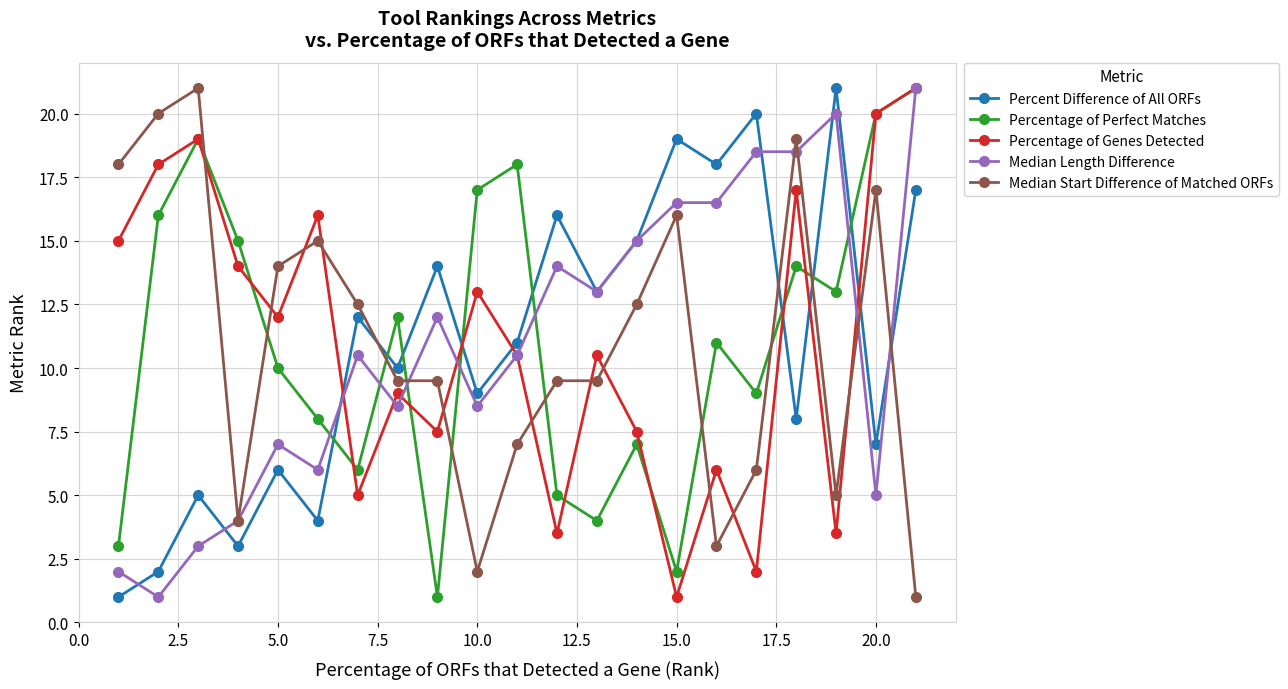

What is the maximum value shown in the chart?

21.0